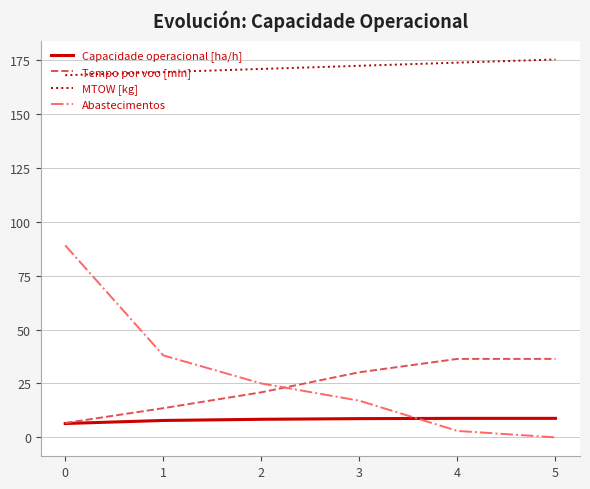

How many lines are shown in the chart?

4